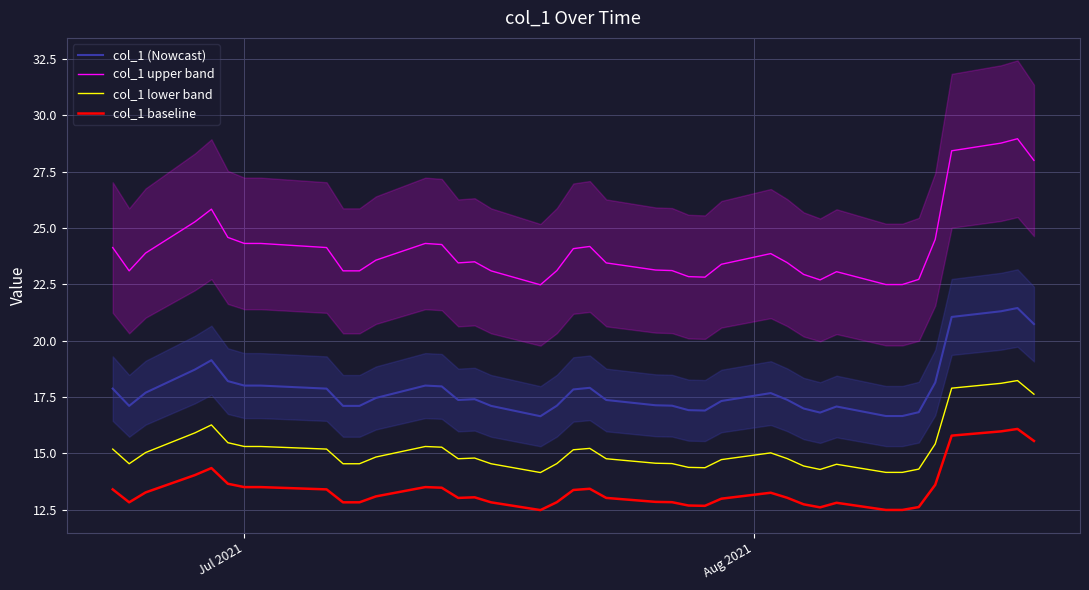

What is the difference between the maximum and minimum values in the col_1 upper band series?

6.5